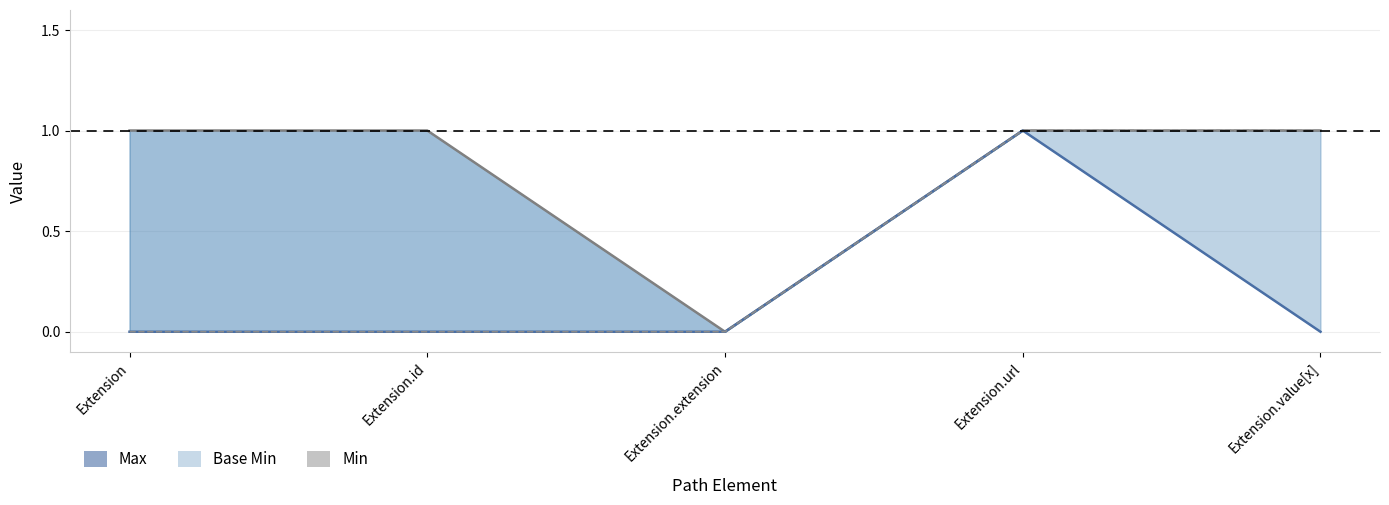

Reading left to right, list all the values displayed in this chart.

Max: Extension=1	Extension.id=1	Extension.extension=0	Extension.url=1	Extension.value[x]=1
Base Min: Extension=0	Extension.id=0	Extension.extension=0	Extension.url=1	Extension.value[x]=0
Min: Extension=0	Extension.id=0	Extension.extension=0	Extension.url=1	Extension.value[x]=1